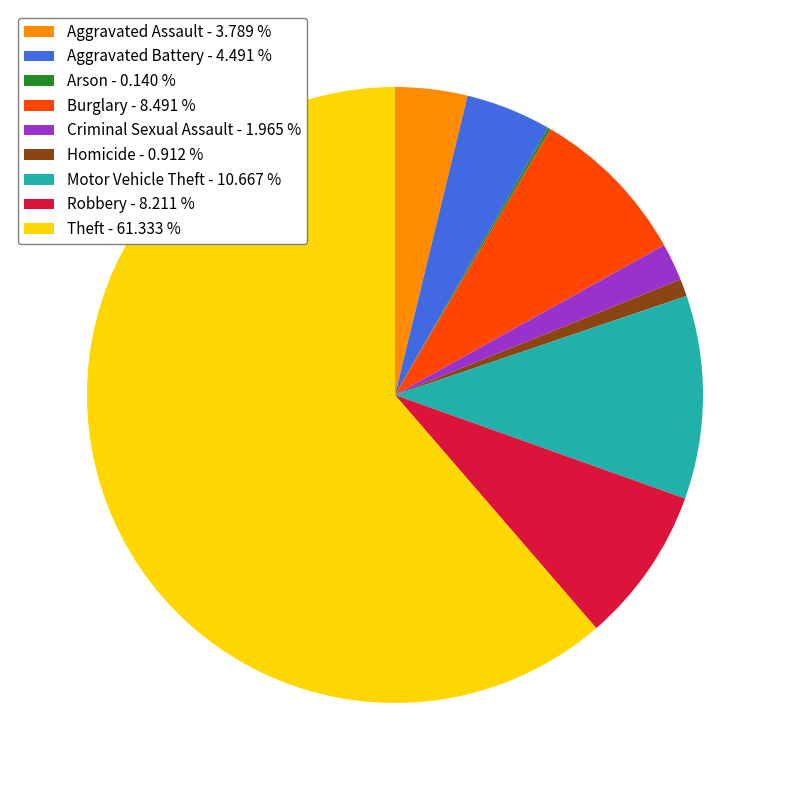

Is Aggravated Battery the majority of the pie?

No